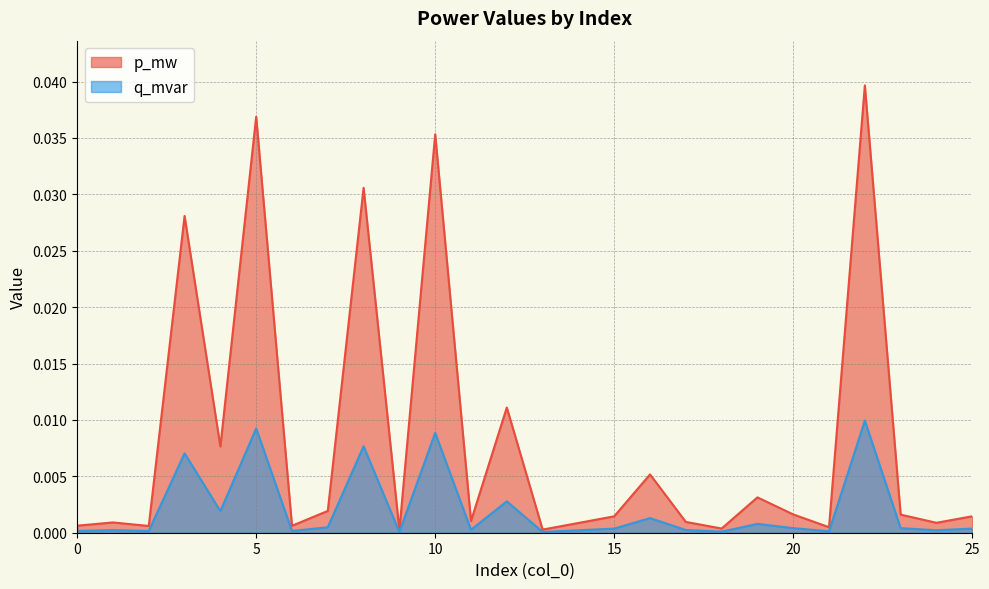

Rank the series by their maximum value, from highest to lowest.

p_mw, q_mvar